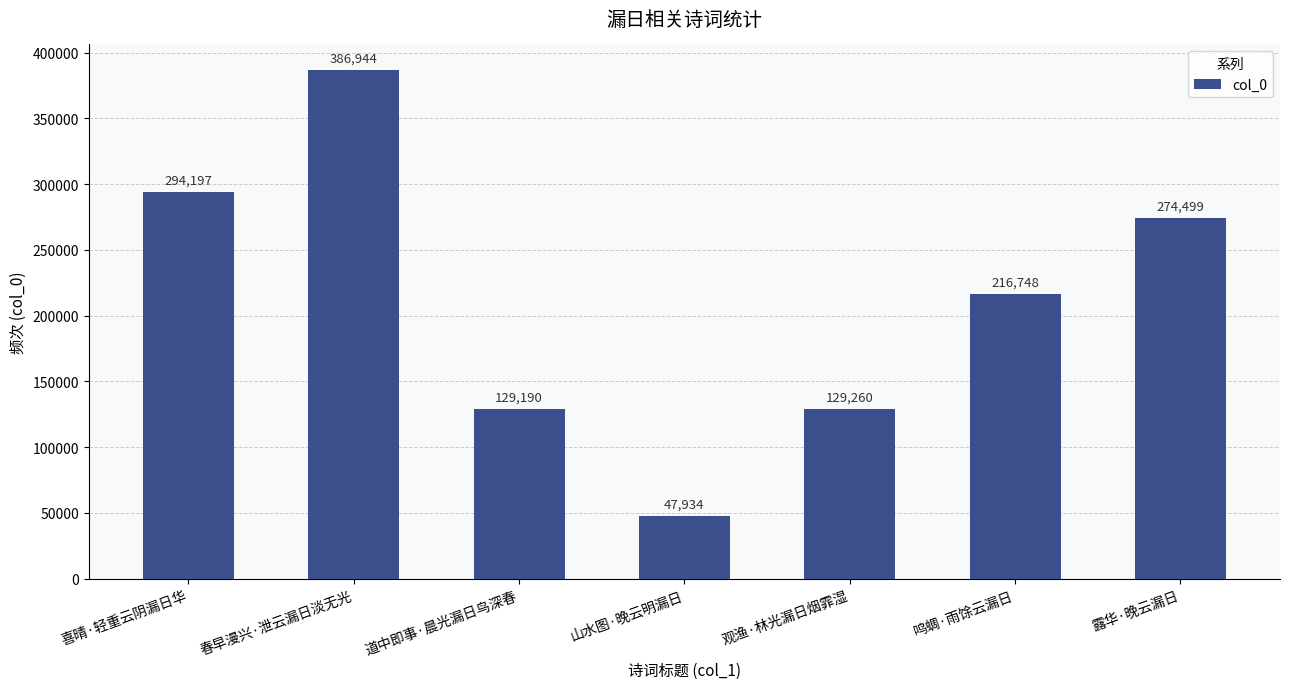

List the labels in order of value, largest first.

春早漫兴·泄云漏日淡无光, 喜晴·轻重云阴漏日华, 露华·晚云漏日, 鸣蜩·雨馀云漏日, 观渔·林光漏日烟霏湿, 道中即事·晨光漏日鸟深春, 山水图·晚云明漏日